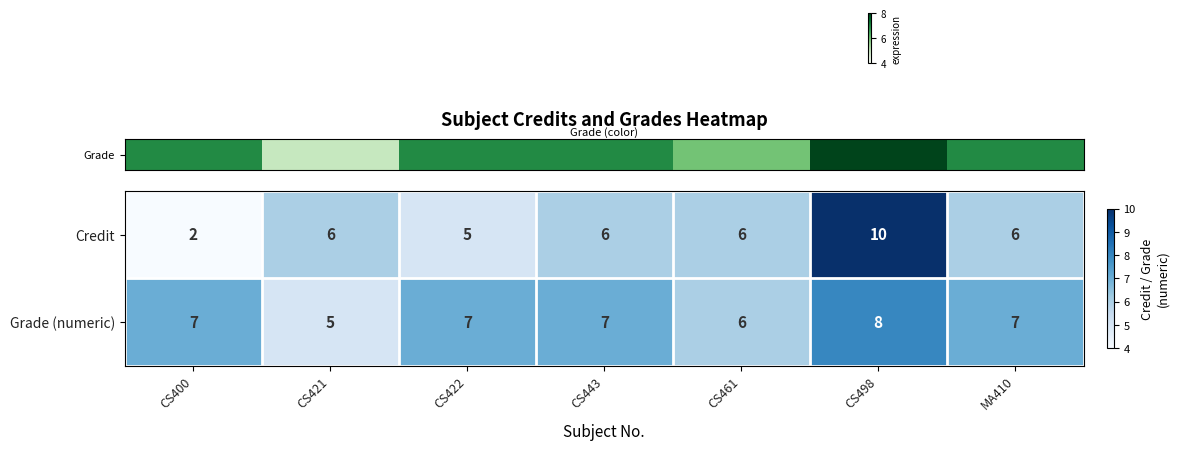

What is the difference between the maximum and minimum values in the Grade (numeric) series?

3